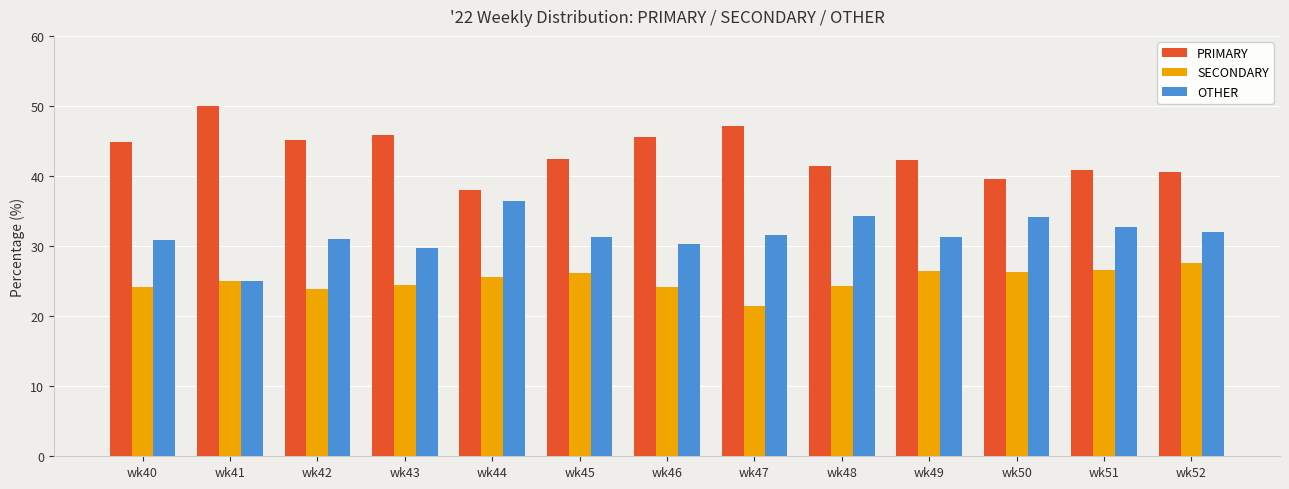

Which series has the largest total across all categories?

PRIMARY